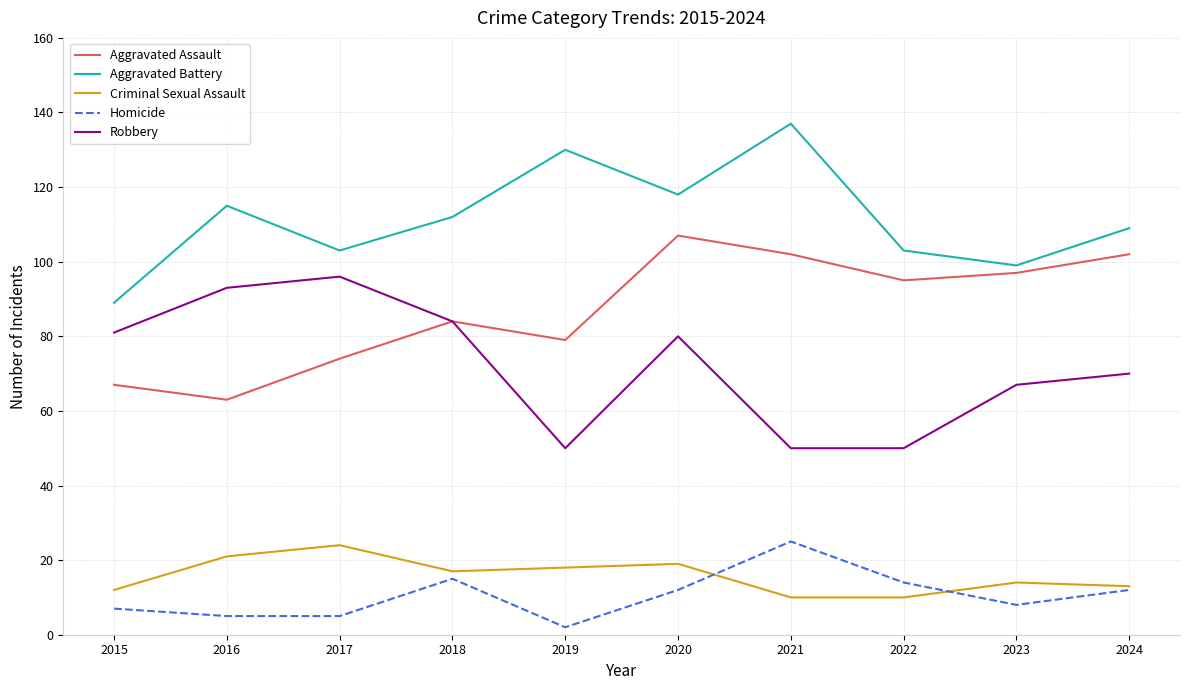

How many lines are shown in the chart?

5